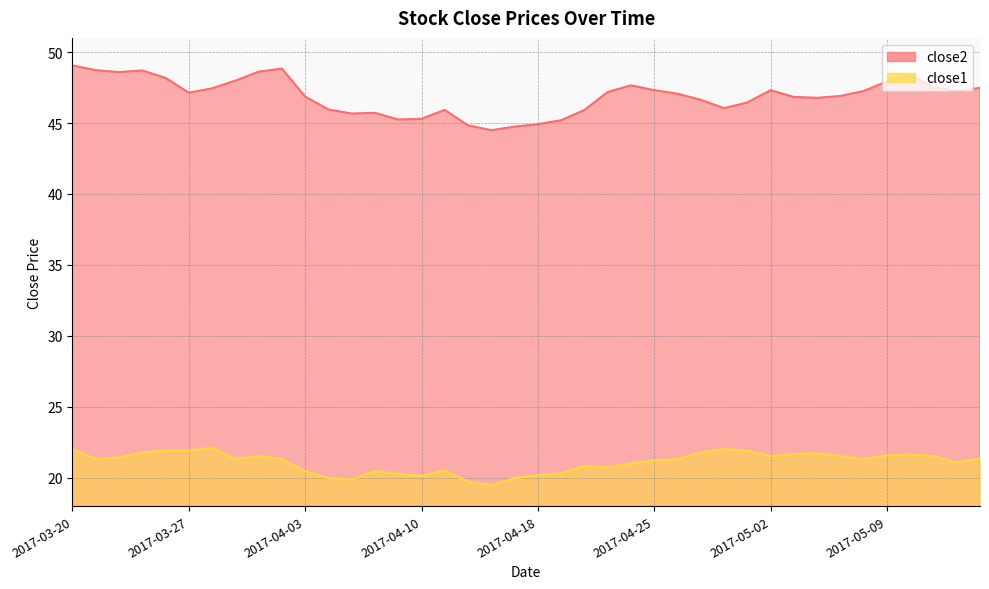

Which category has the highest value across all series?

2017-03-20